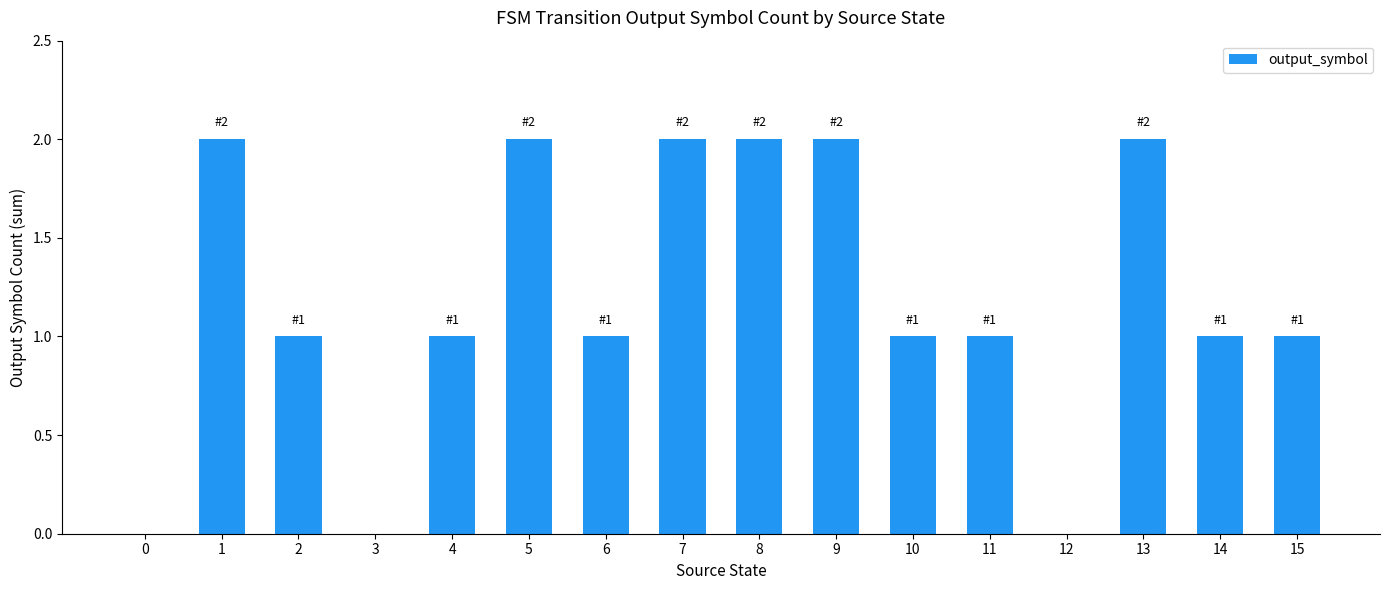

How many data points does each series have?

16